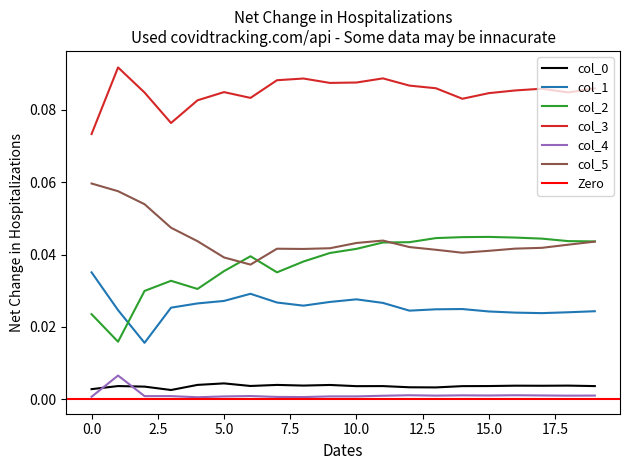

At which category is the sum across all series the highest?

11